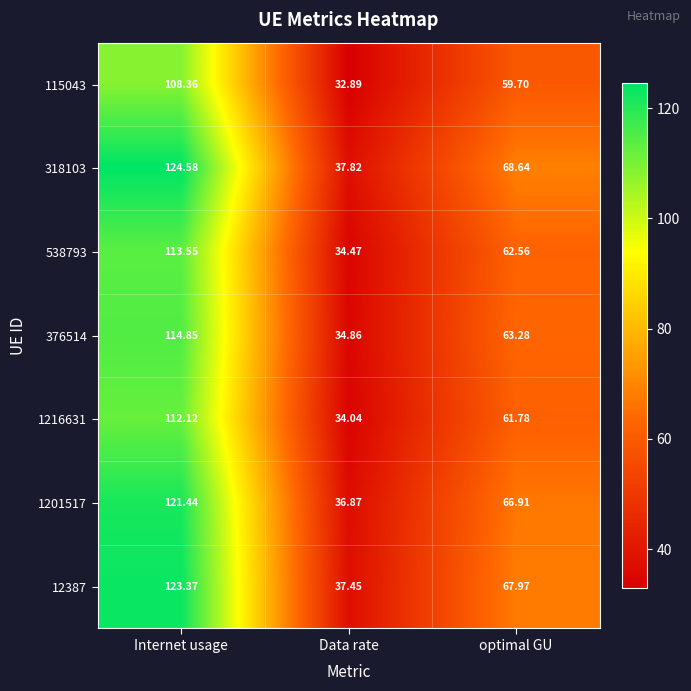

List the labels in order of 538793 value, smallest first.

Data rate, optimal GU, Internet usage